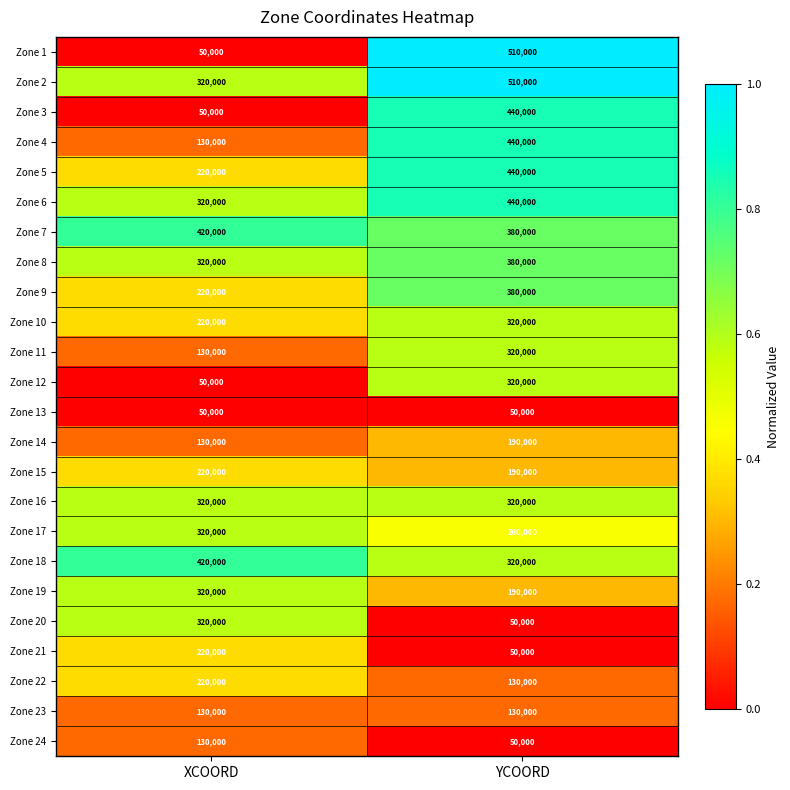

The value of Zone 20 at YCOORD is 19707. True or false?

False